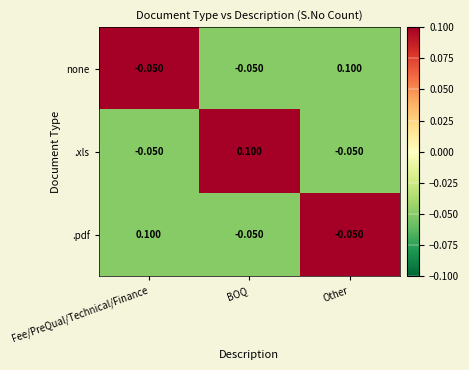

At which label does none reach its peak?

Other